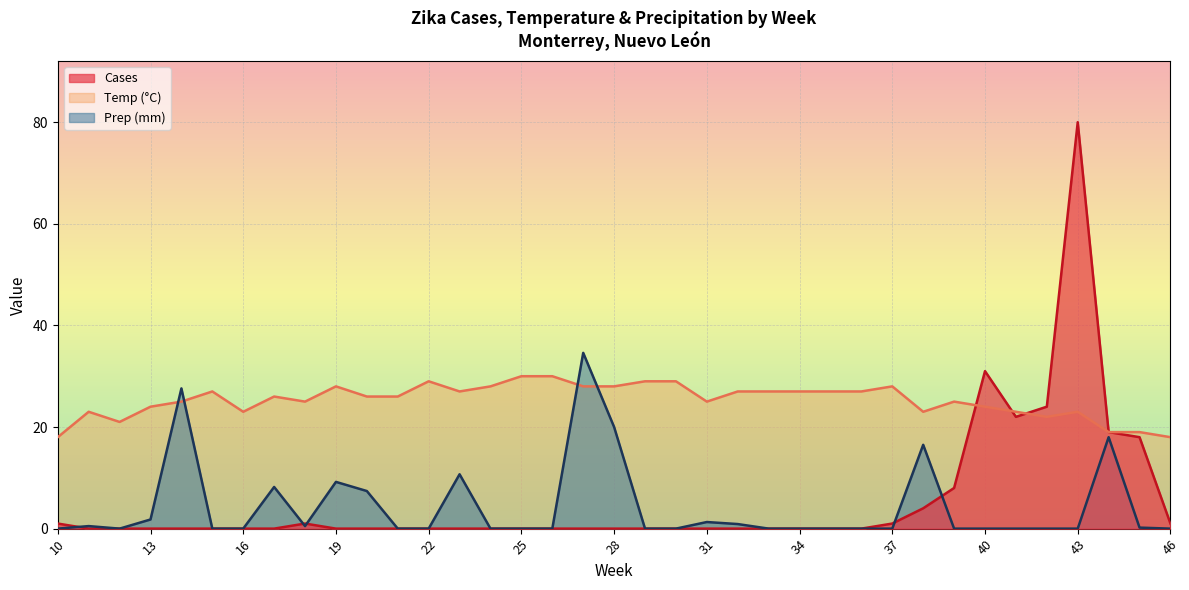

Which category has the lowest value in the Cases series?

11